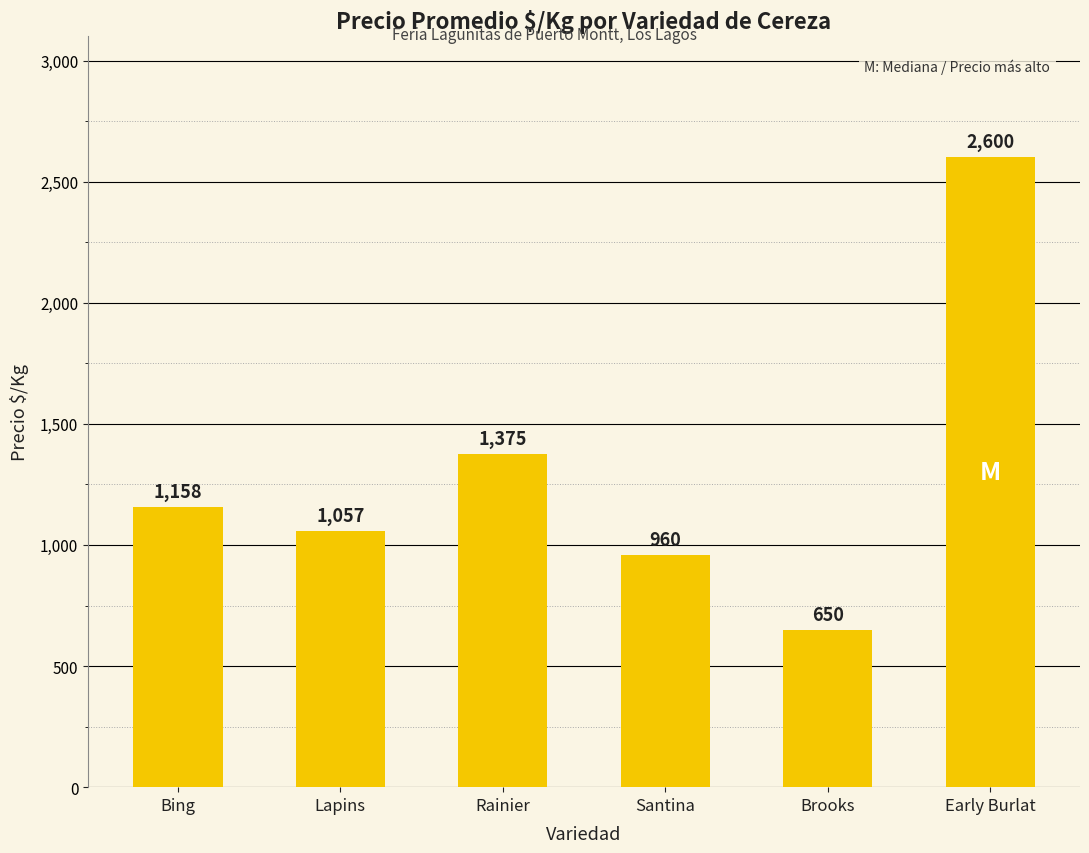

At which category does the chart reach its minimum across all series?

Brooks